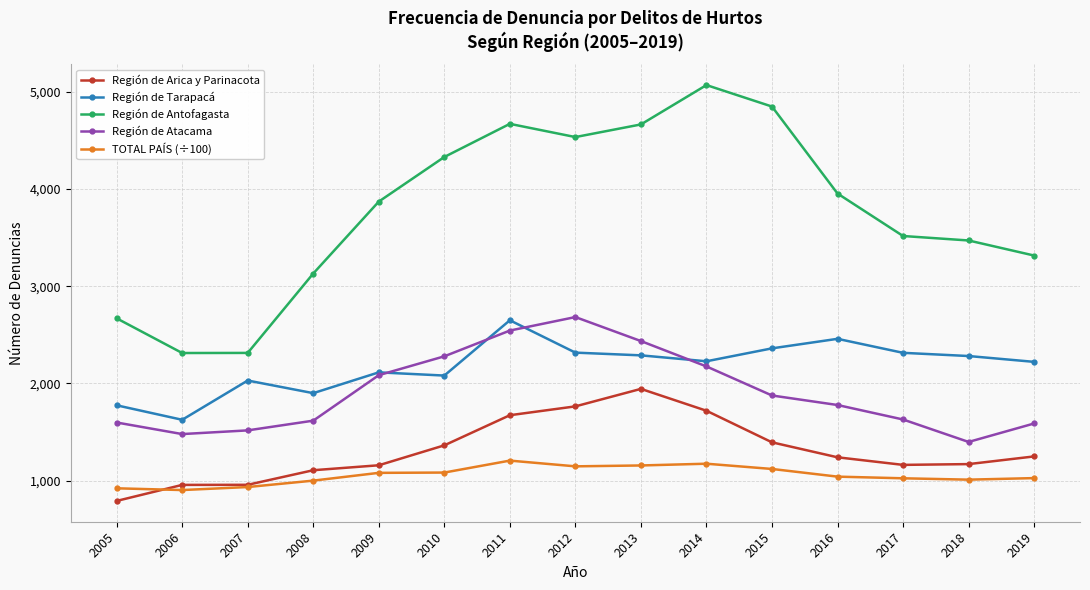

True or false: TOTAL PAÍS (÷100) has more than 0 interior local peaks.

True